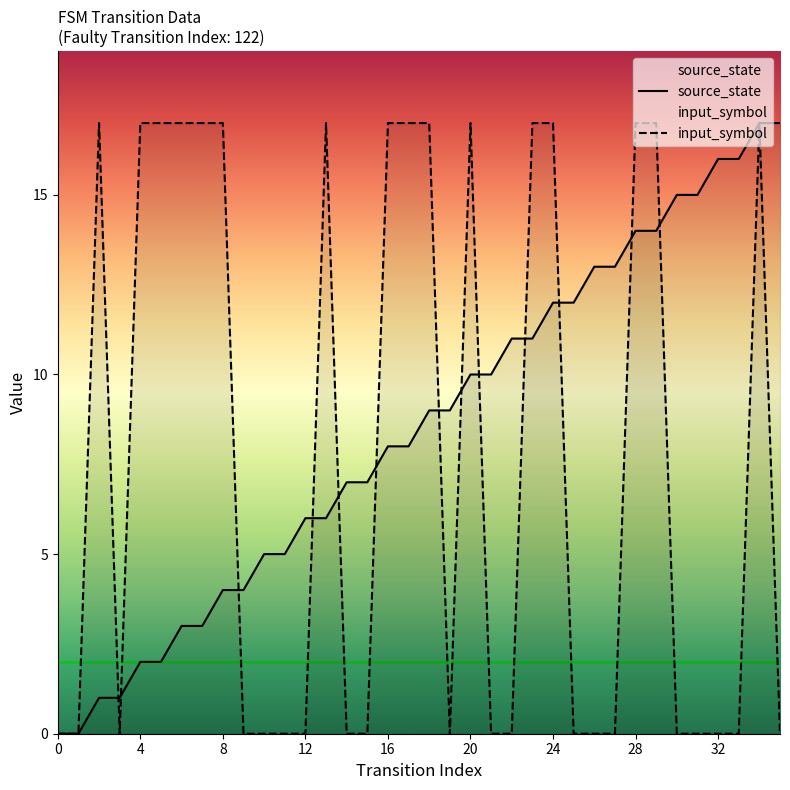

Reading right to left, extract all data points from this chart.

source_state: 35=17	34=17	33=16	32=16	31=15	30=15	29=14	28=14	27=13	26=13	25=12	24=12	23=11	22=11	21=10	20=10	19=9	18=9	17=8	16=8	15=7	14=7	13=6	12=6	11=5	10=5	9=4	8=4	7=3	6=3	5=2	4=2	3=1	2=1	1=0	0=0
input_symbol: 35=0	34=17	33=0	32=0	31=0	30=0	29=17	28=17	27=0	26=0	25=0	24=17	23=17	22=0	21=0	20=17	19=0	18=17	17=17	16=17	15=0	14=0	13=17	12=0	11=0	10=0	9=0	8=17	7=17	6=17	5=17	4=17	3=0	2=17	1=0	0=0